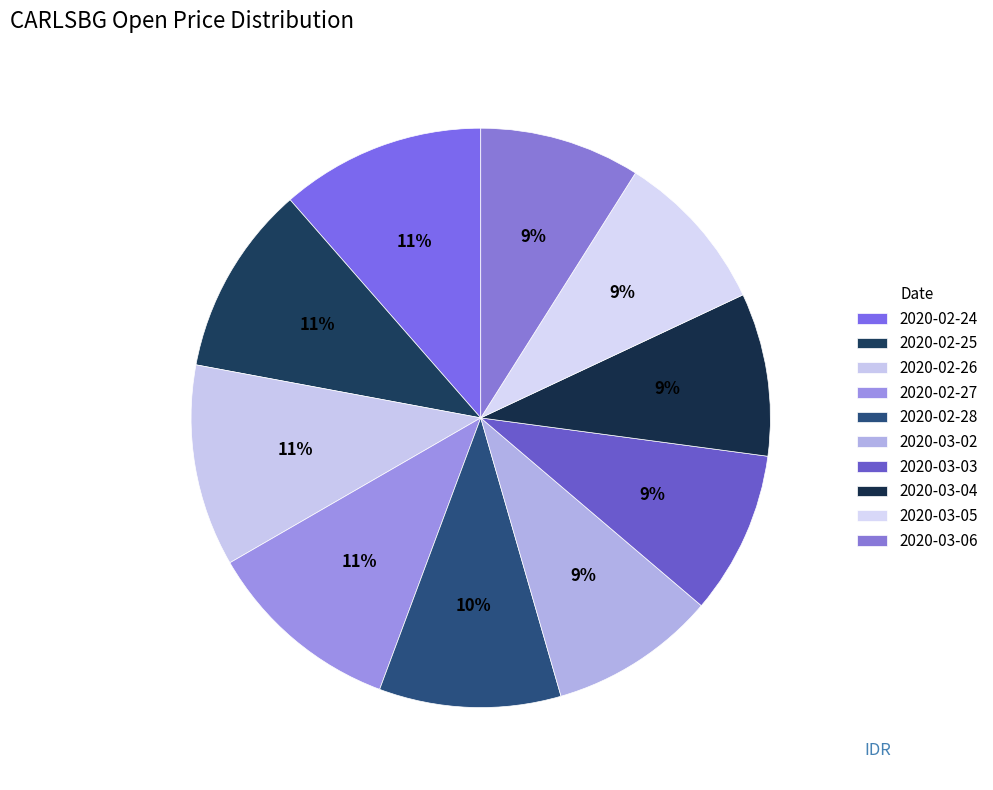

True or false: 2020-03-04 accounts for 2% of the total.

False